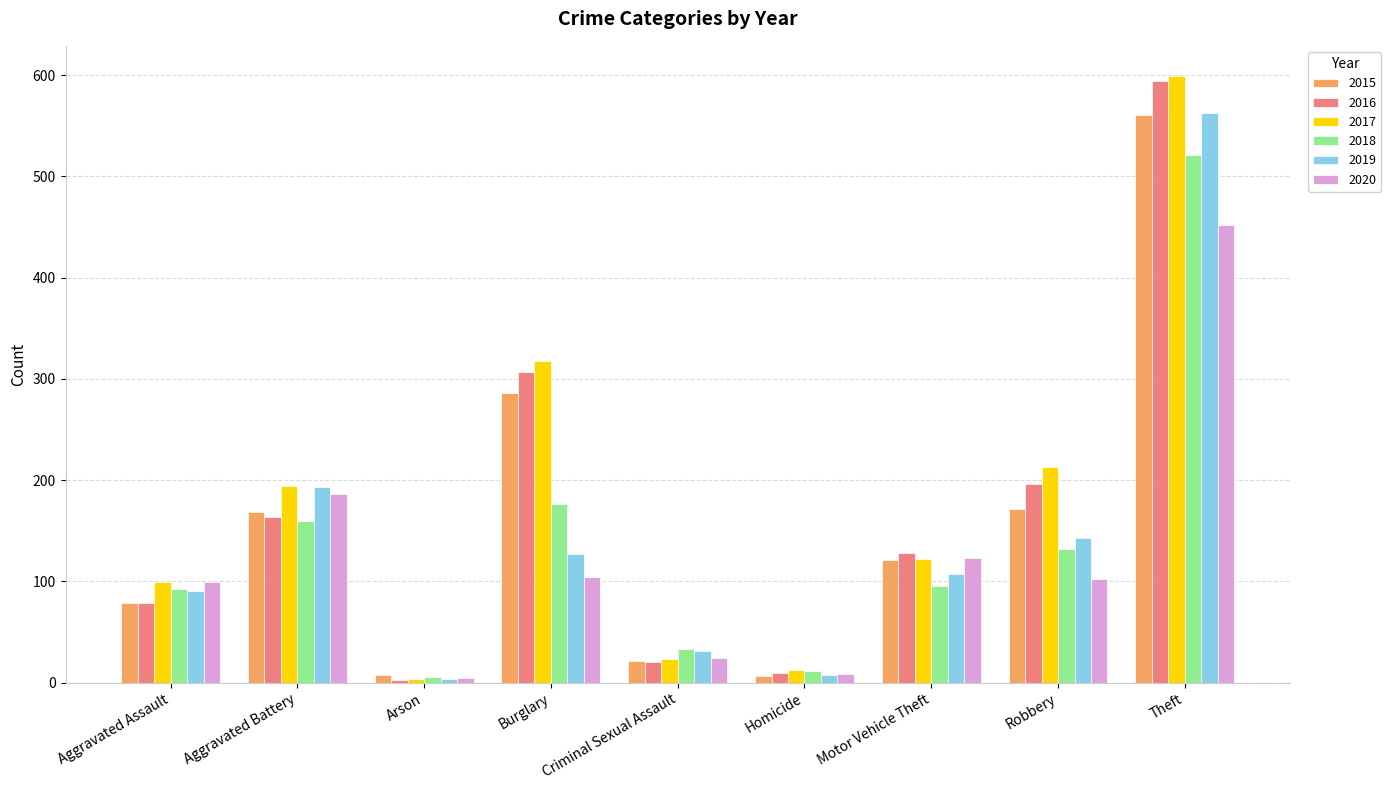

What is the maximum value for 2020?

452